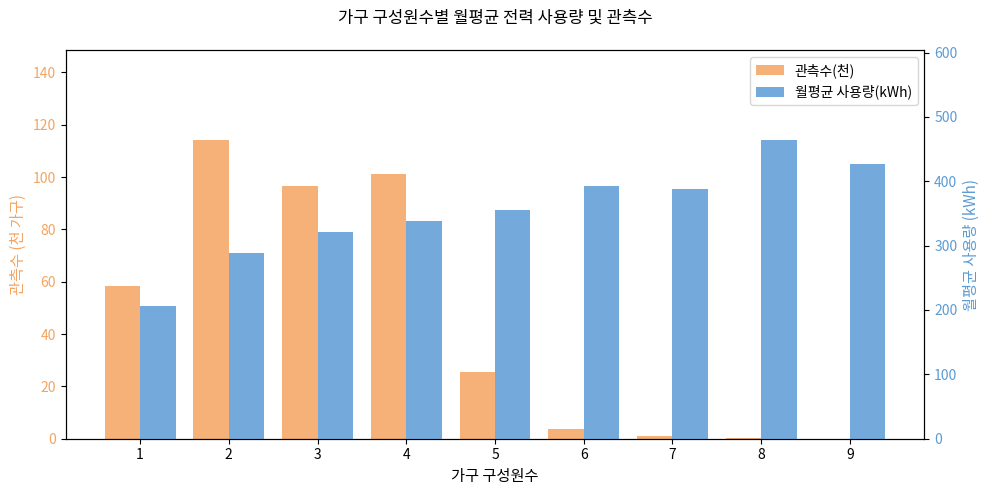

Which category has the highest value across all series?

8